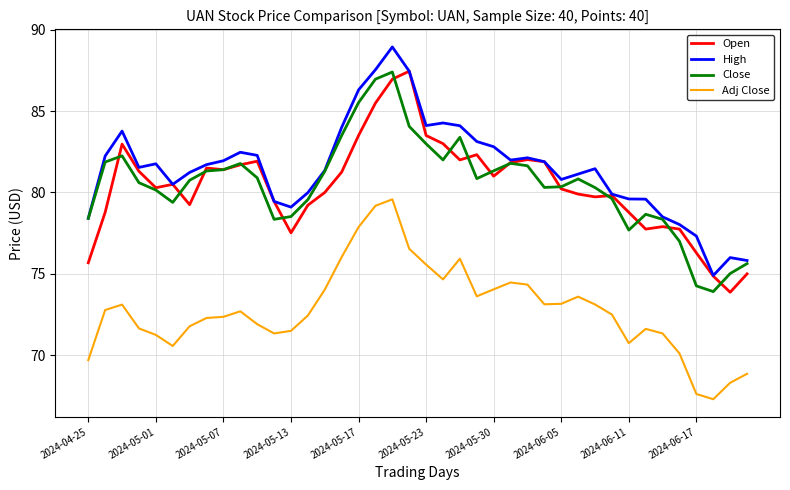

What is the highest value of the High series?

88.9